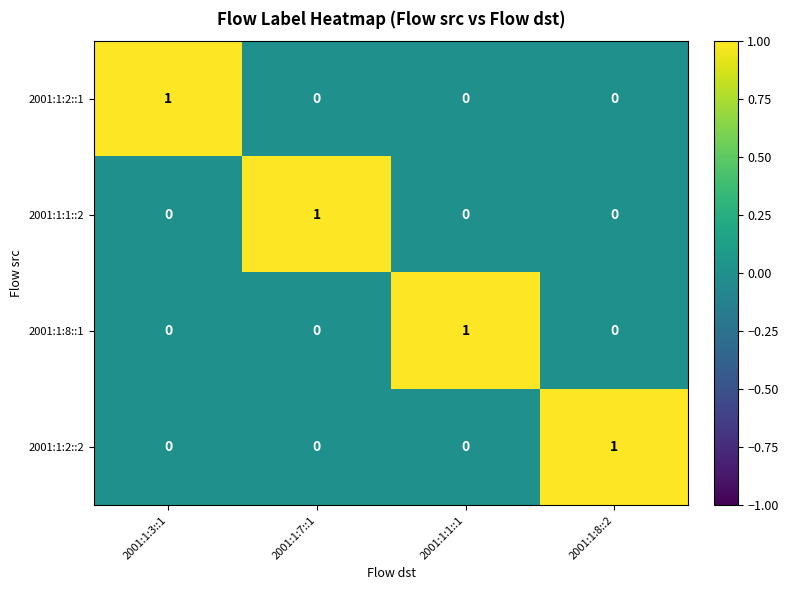

Reading right to left, transcribe all the data shown in this chart.

2001:1:2::1: 0	0	0	1
2001:1:1::2: 0	0	1	0
2001:1:8::1: 0	1	0	0
2001:1:2::2: 1	0	0	0